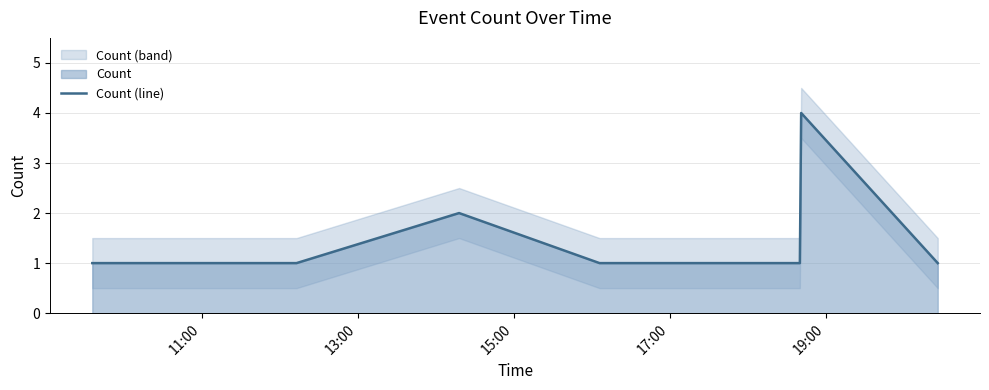

Reading left to right, transcribe all the data shown in this chart.

1	1	2	1	1	4	1